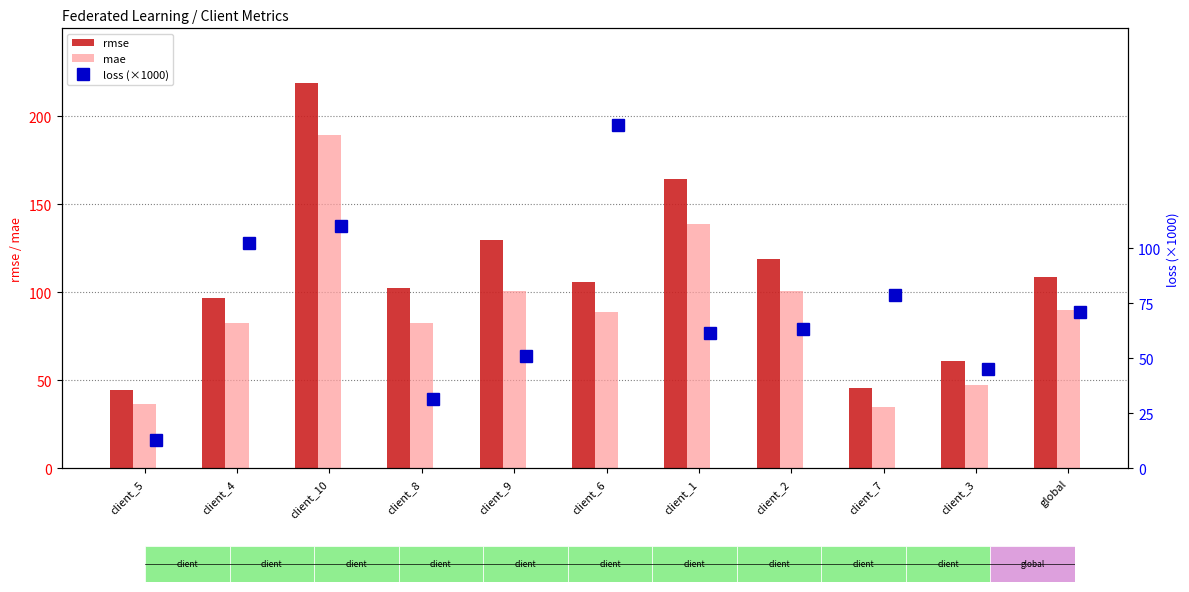

Is it true that mae equals 39.8 at client_6?

False